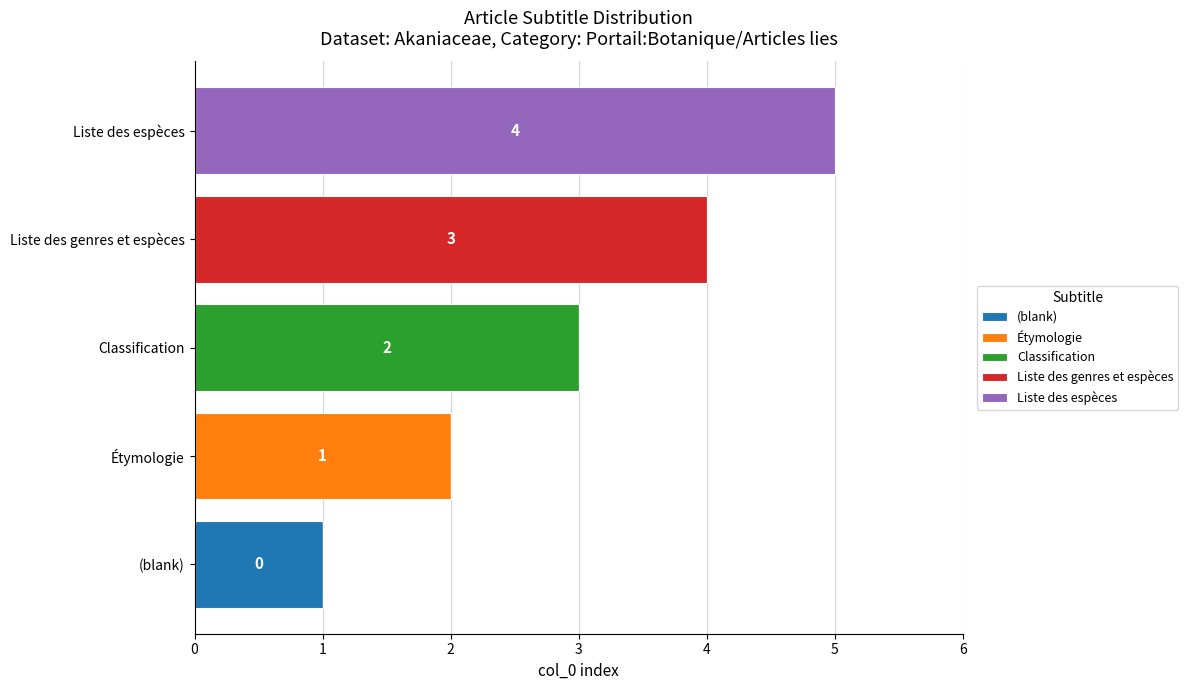

What are all the series names shown in the legend?

(blank), Étymologie, Classification, Liste des genres et espèces, Liste des espèces